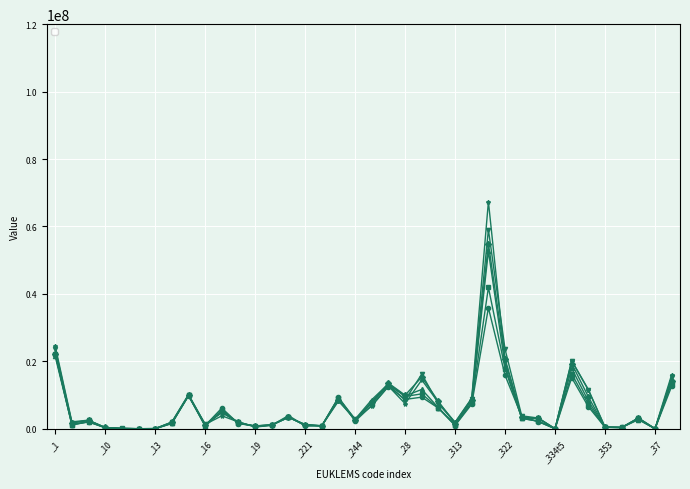

What is the average value of the _2008 series?

7125389